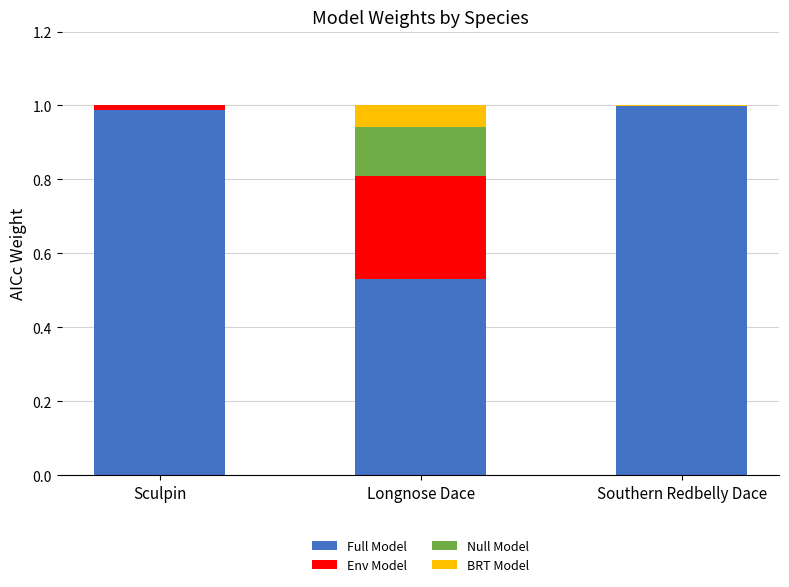

The value of Full Model at Sculpin is 1.0. True or false?

True